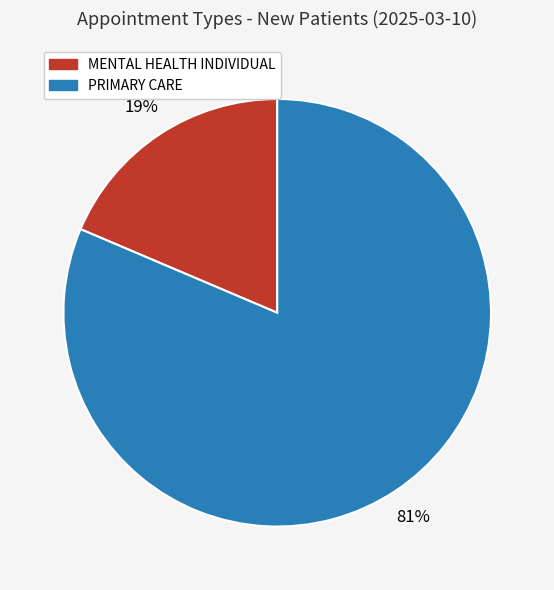

Is the sum of PRIMARY CARE and MENTAL HEALTH INDIVIDUAL greater than half?

Yes